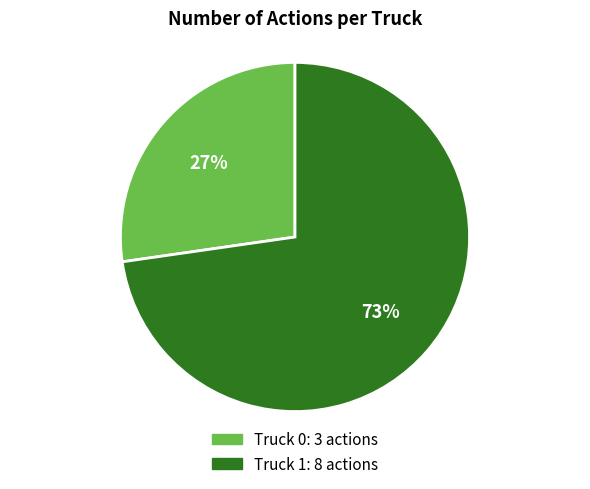

To the nearest percent, what is the average slice percentage?

50%